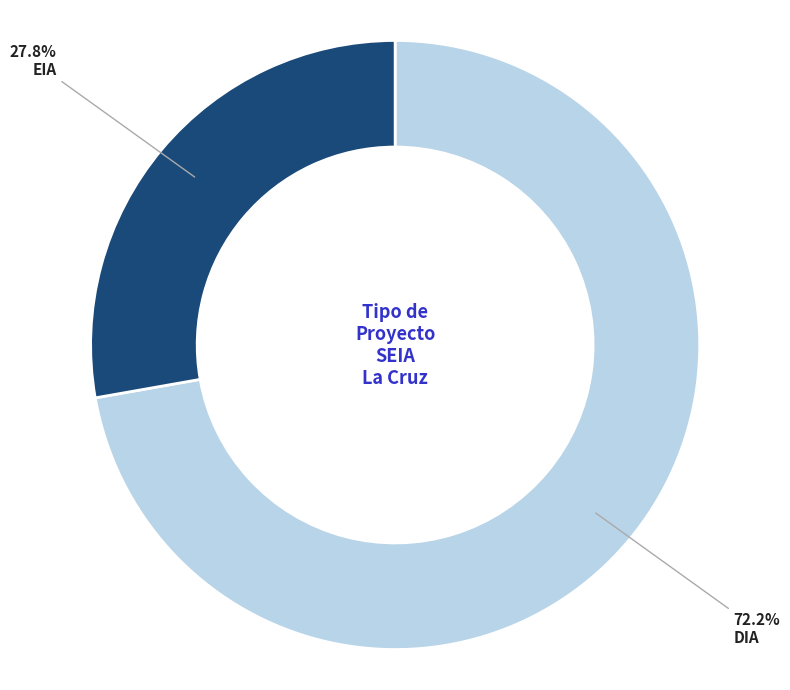

Rank the categories by value from lowest to highest.

EIA, DIA